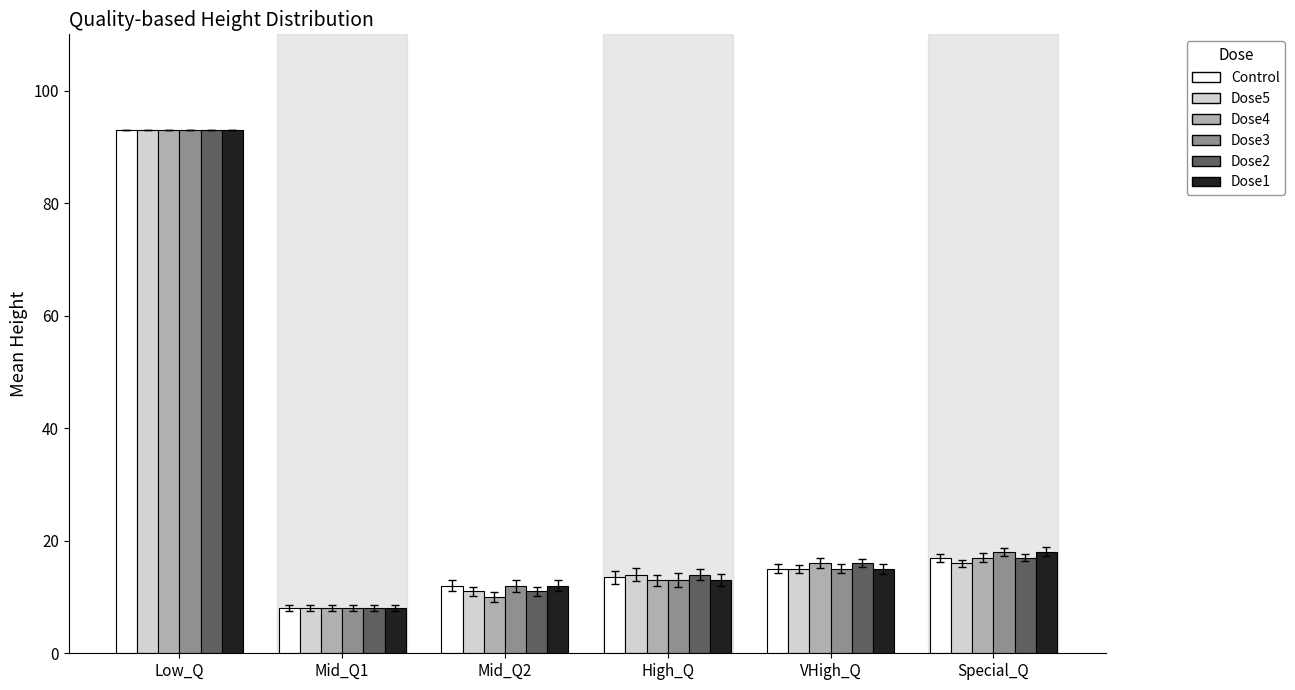

Is the value of Dose3 at Mid_Q2 greater than the value of Dose4 at Mid_Q1?

Yes